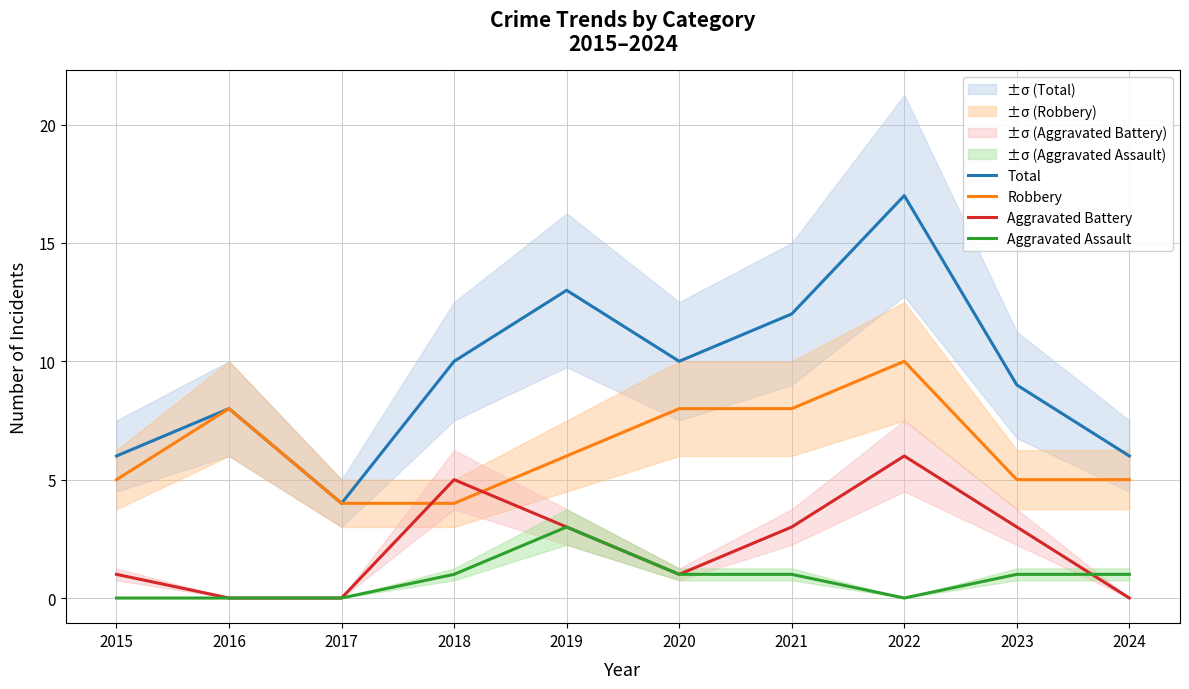

True or false: Aggravated Battery has a value of 5 at 2018.

True